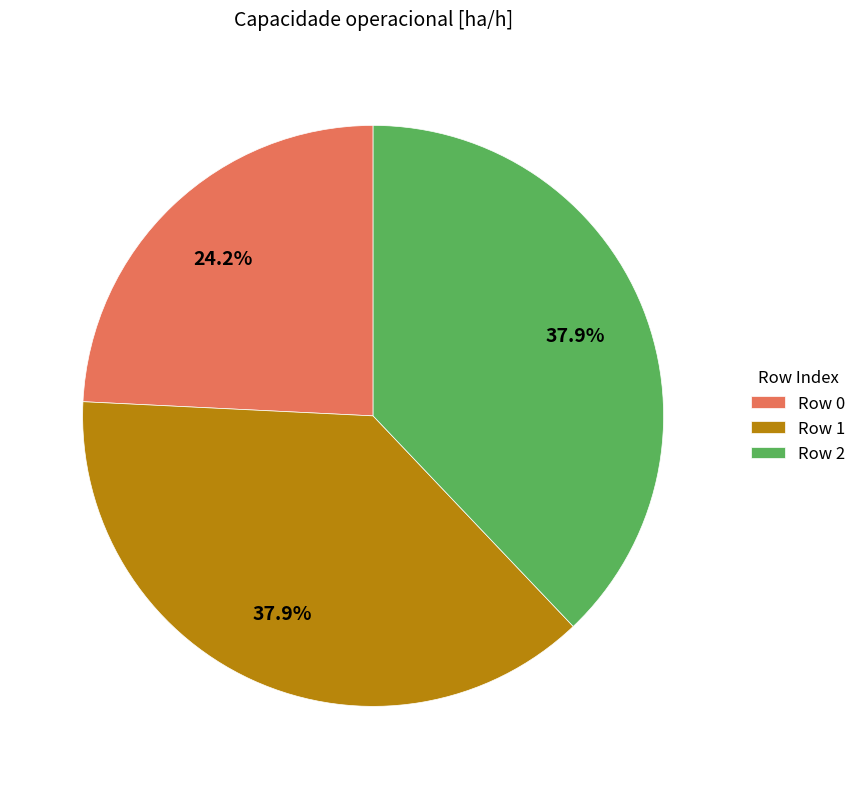

Which slice is the smallest?

Row 0